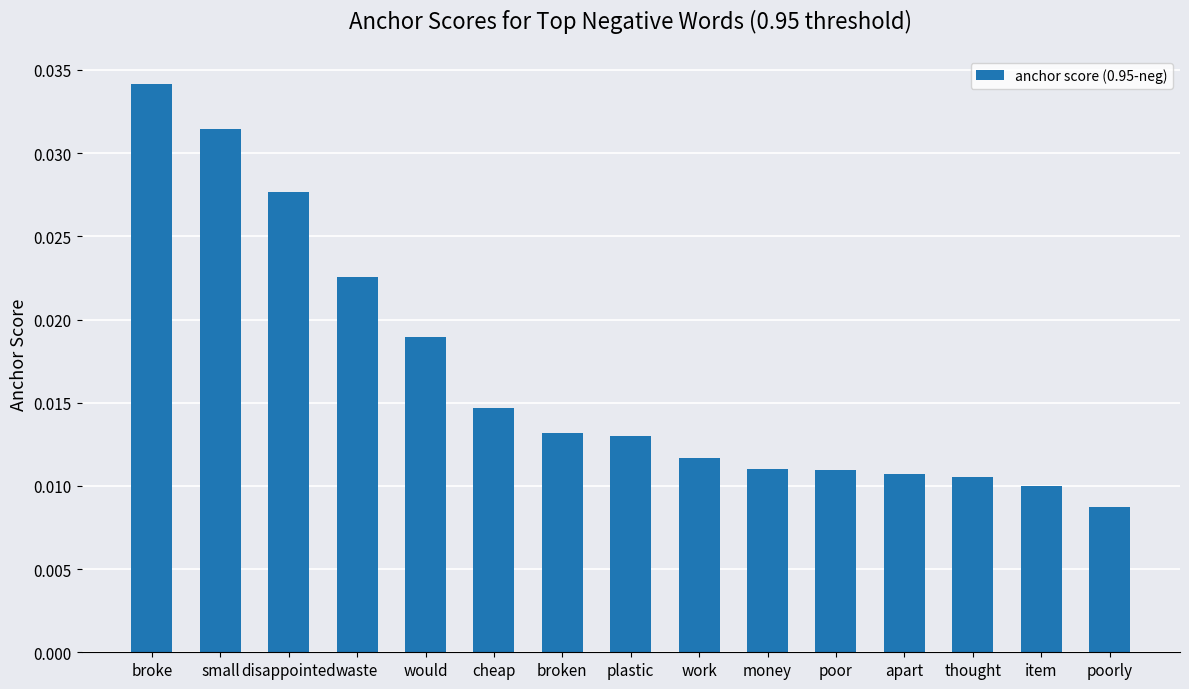

Which label corresponds to the smallest value in the chart?

poorly